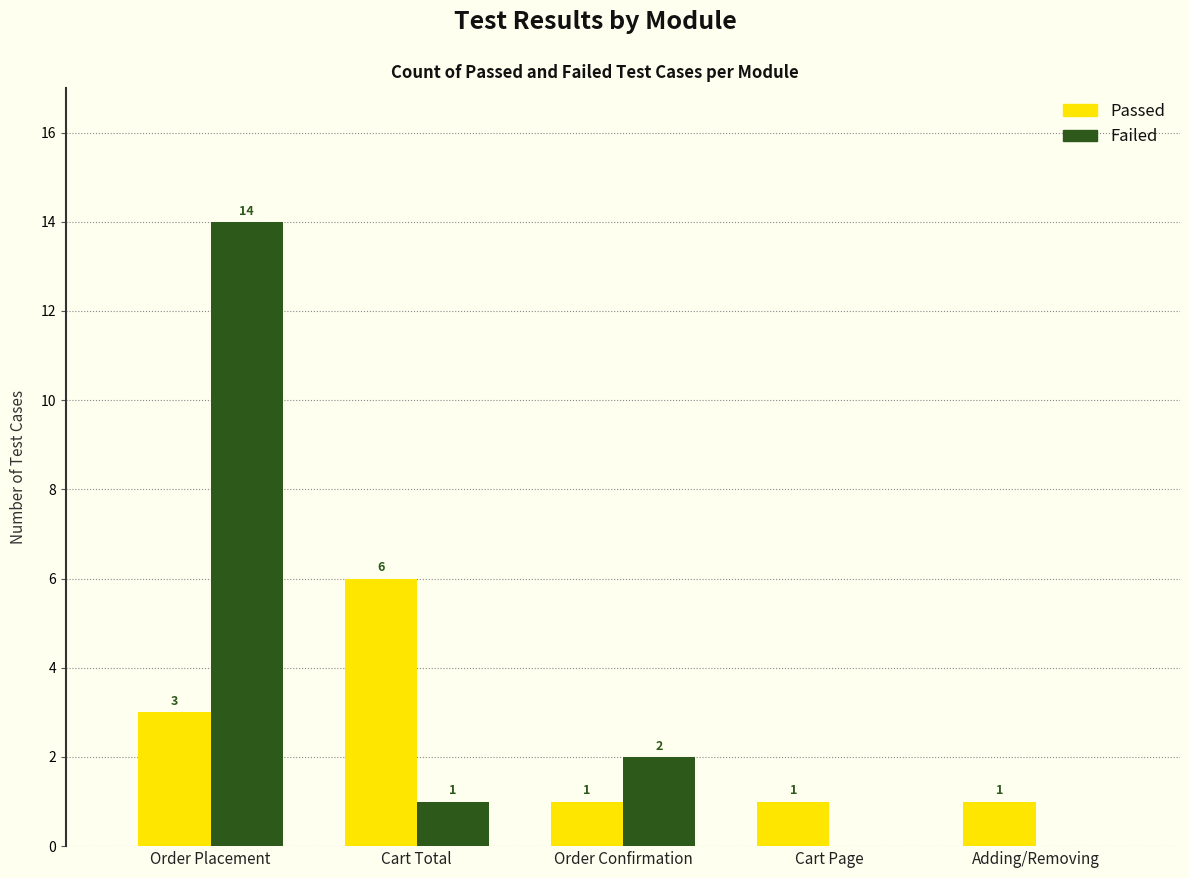

What is the total value across all series at Order Confirmation?

3